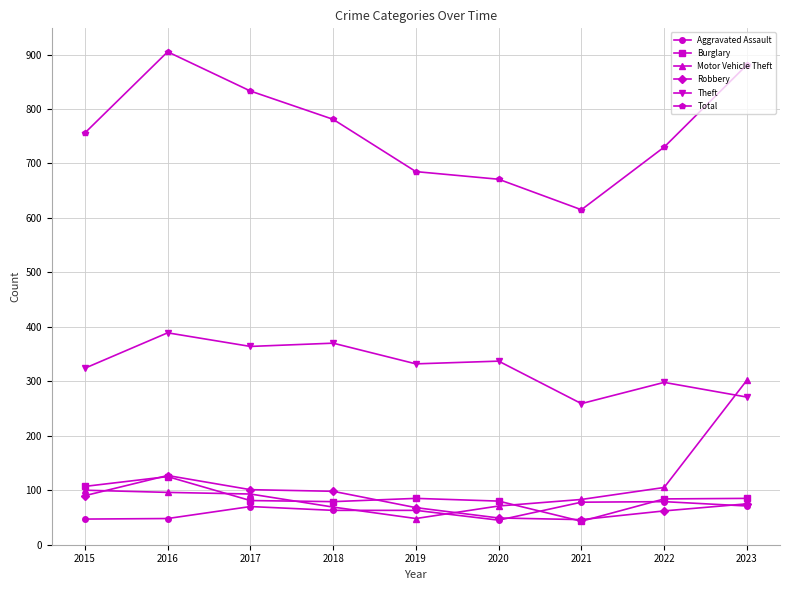

Which series has the largest range (max minus min)?

Total